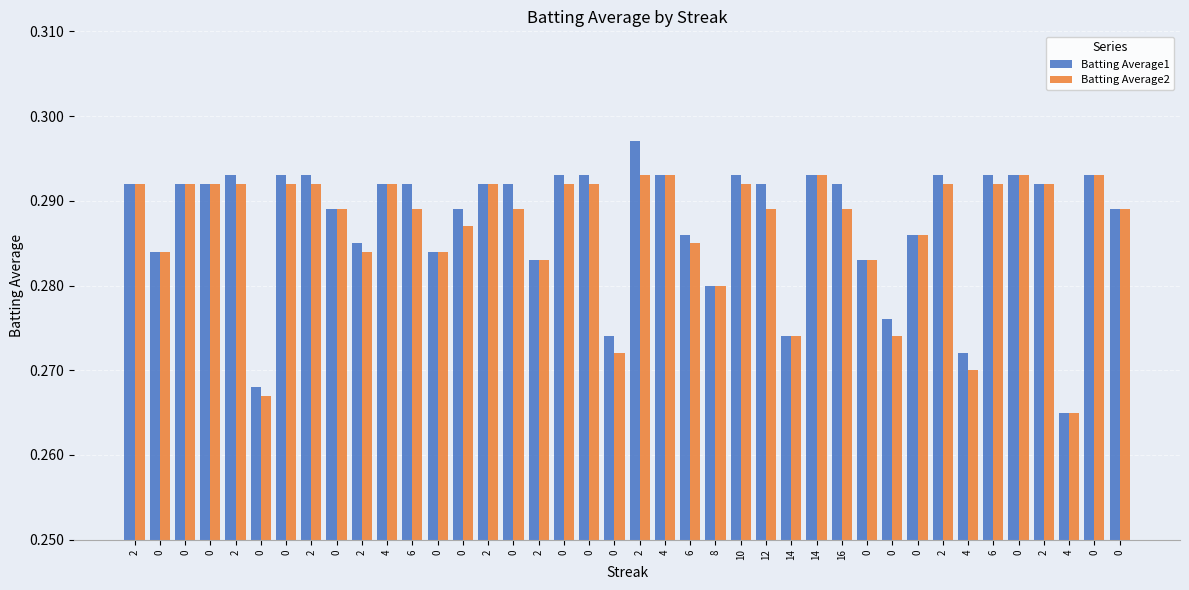

Are the bars grouped side by side (vs. stacked)?

Yes